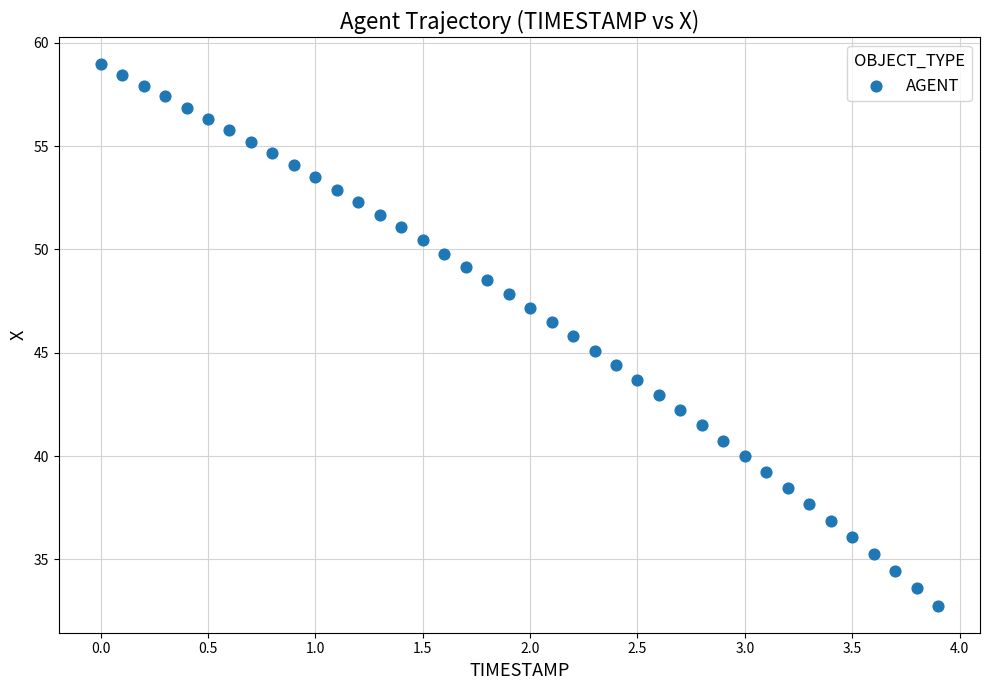

What is the range of X values (max minus min)?

3.9